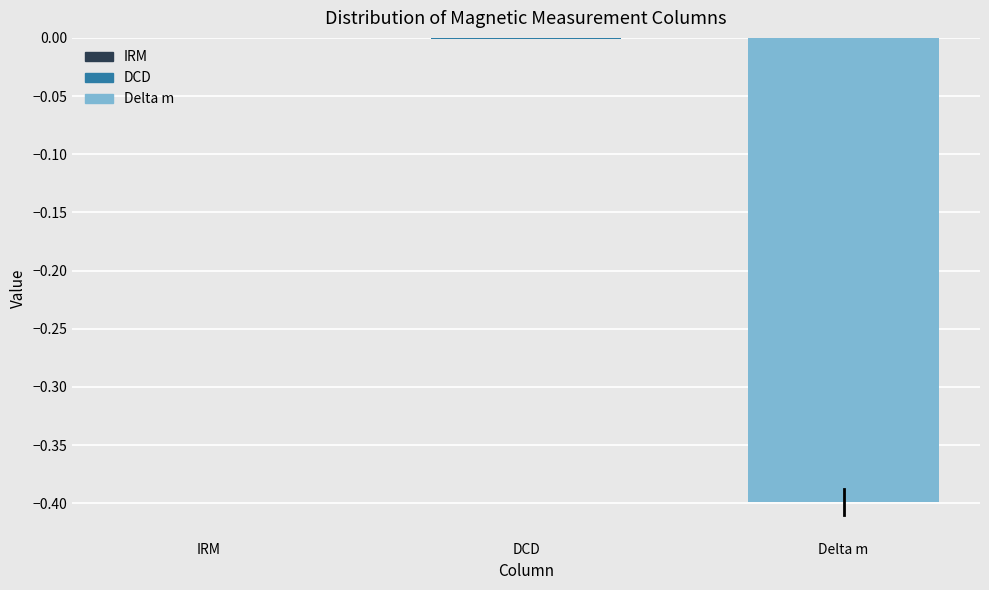

Which has a higher value, Delta m or DCD?

DCD